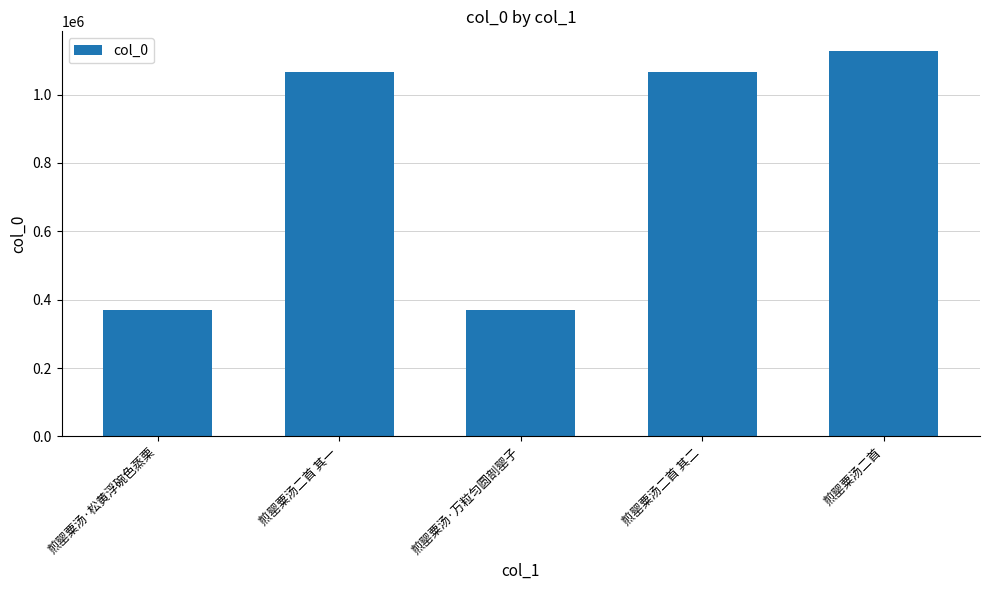

The chart shows a value of 1067400 at 煎罂粟汤二首 其二. True or false?

True